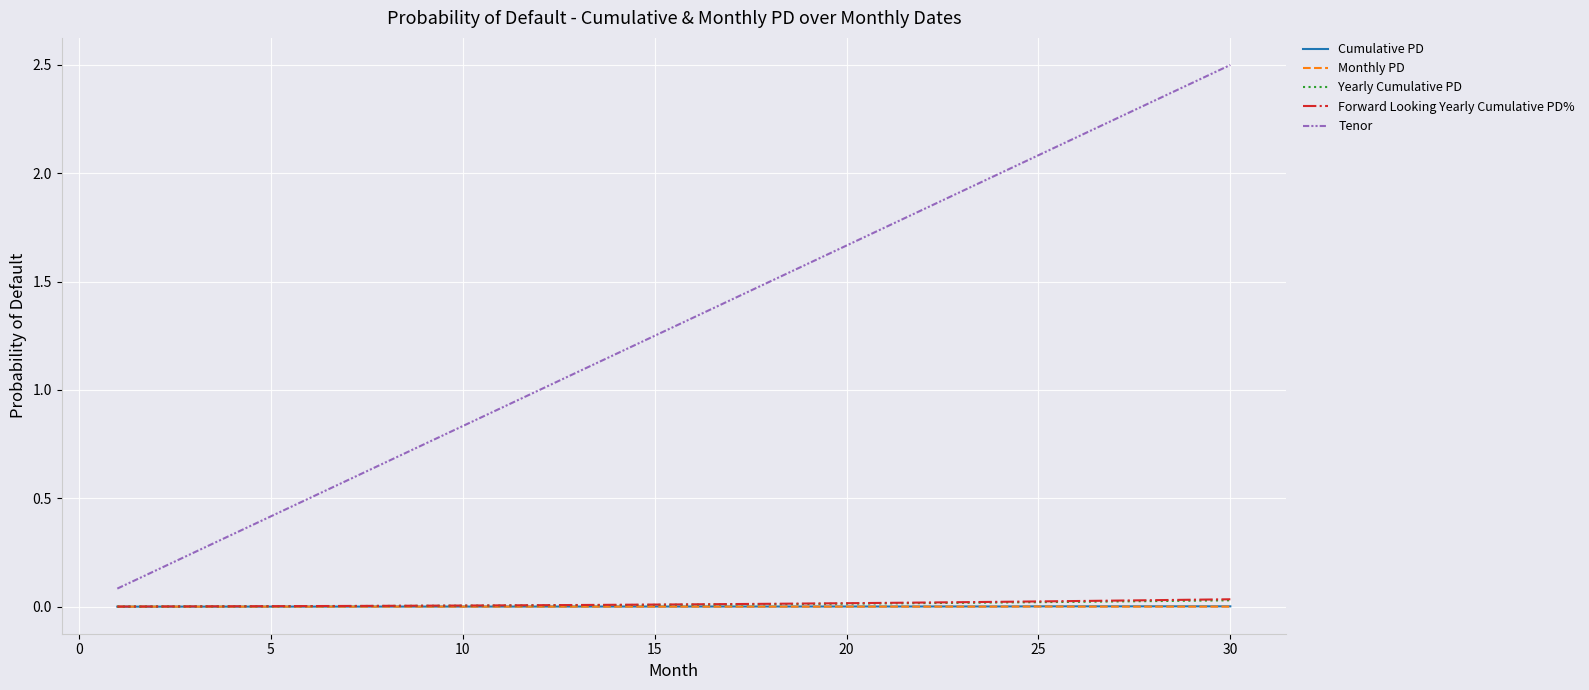

Which series has the widest spread of values?

Tenor